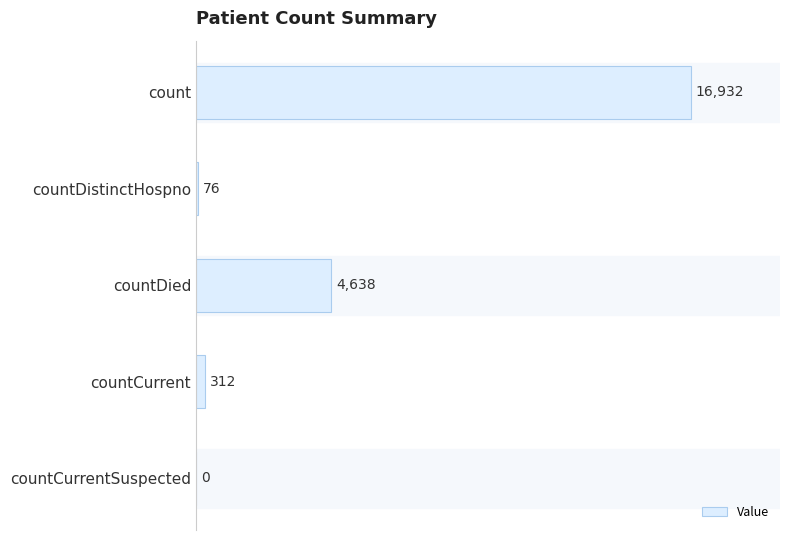

Which has a higher value, countCurrent or countDistinctHospno?

countCurrent